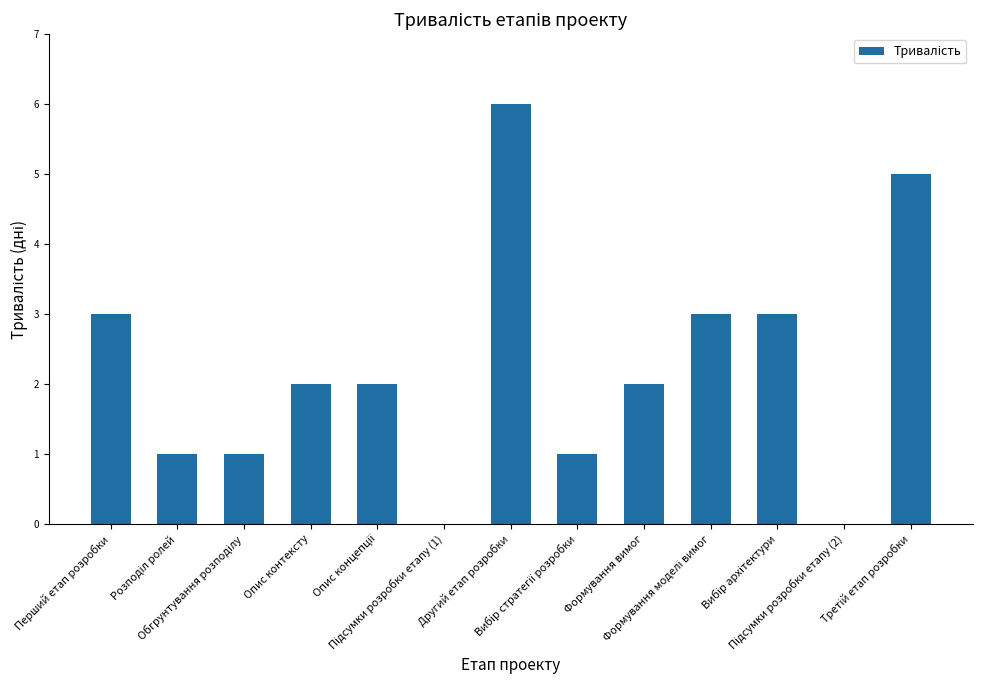

How many distinct data groups are displayed?

1